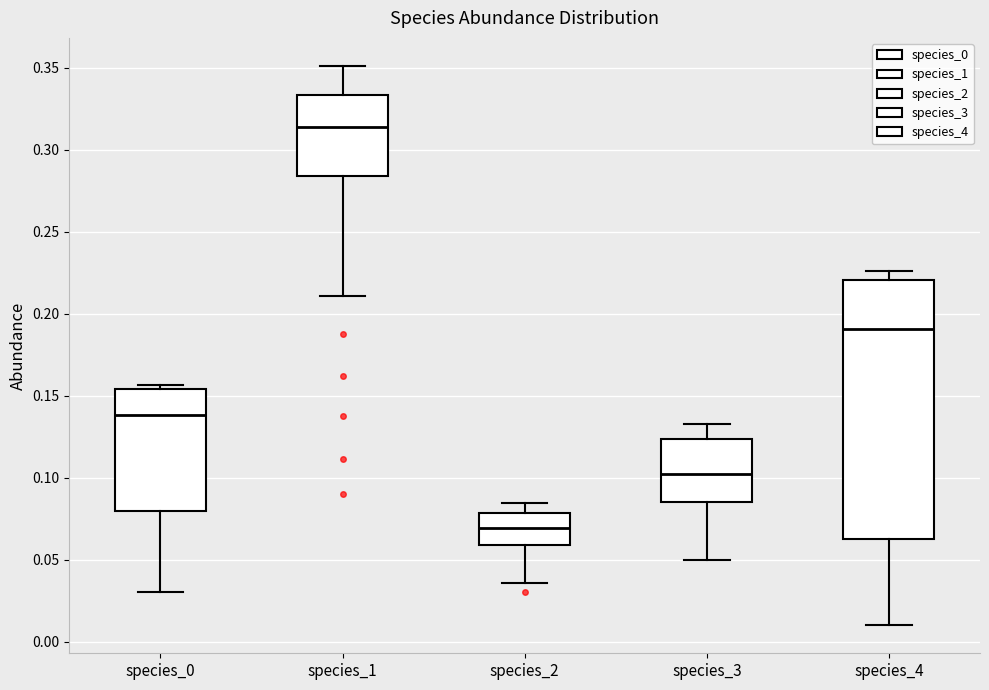

Reading left to right, read every box against the y-axis: the position of its median line, the range the box covers, and the ends of its whiskers. The values are not printed on the chart, so give them approximately, as read against the axis.

species_0: median 0.140, box 0.080 to 0.155, whiskers 0.030 to 0.155 (just above the box's upper edge)
species_1: median 0.315, box 0.285 to 0.335, whiskers 0.210 to 0.350
species_2: median 0.070, box 0.060 to 0.080, whiskers 0.035 to 0.085
species_3: median 0.100, box 0.085 to 0.125, whiskers 0.050 to 0.135
species_4: median 0.190, box 0.065 to 0.220, whiskers 0.010 to 0.225